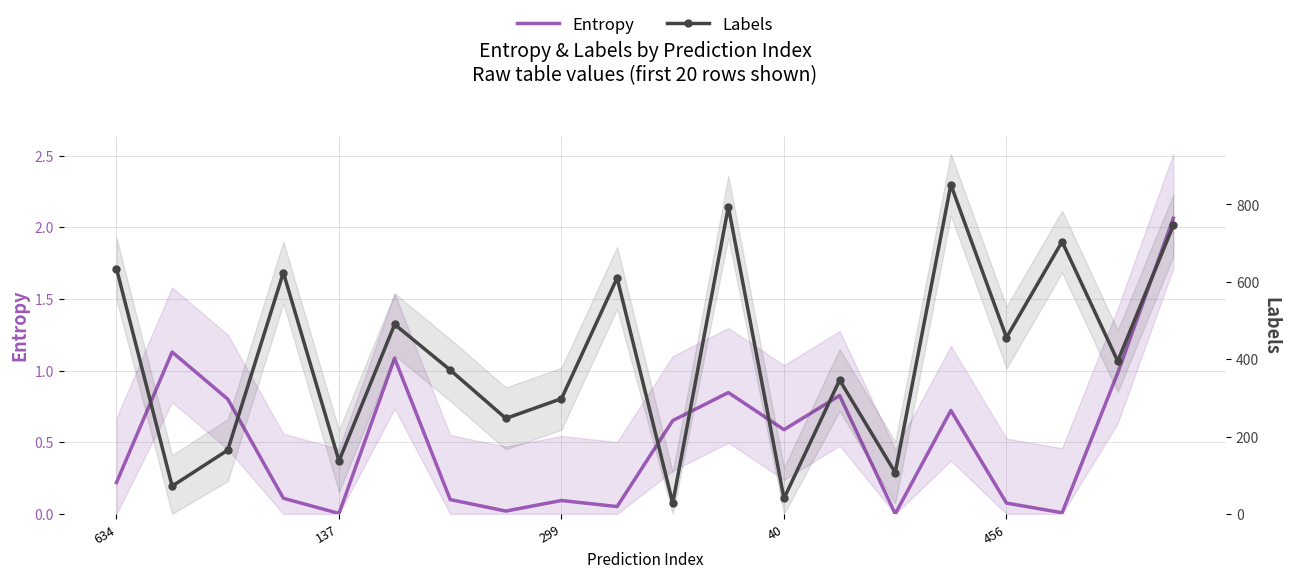

What is the sum of the Labels values at 456 and 15?

988.0